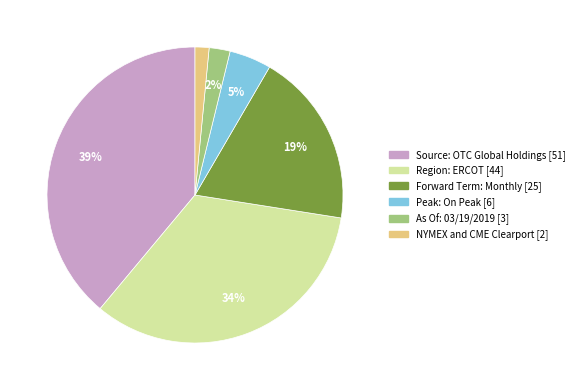

Which category has the biggest portion of the pie?

Source: OTC Global Holdings